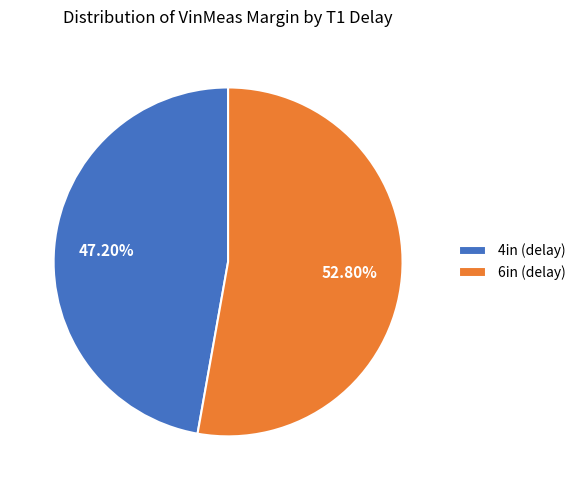

To the nearest percent, what portion does 6in represent?

53%